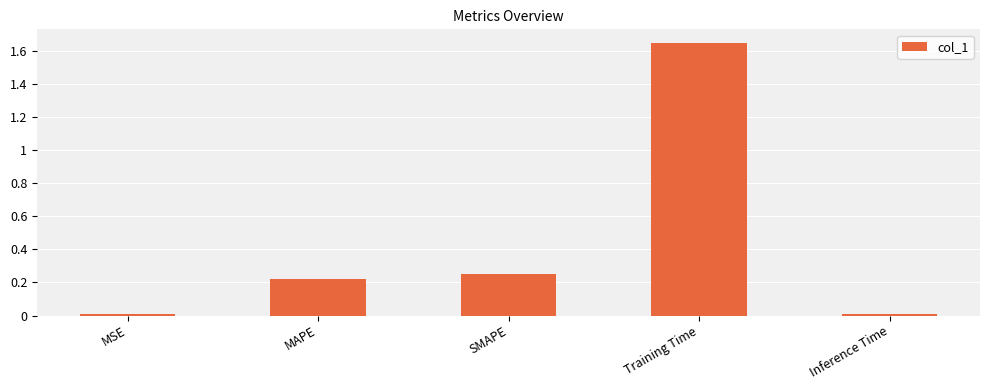

Which has a higher value, SMAPE or Inference Time?

SMAPE